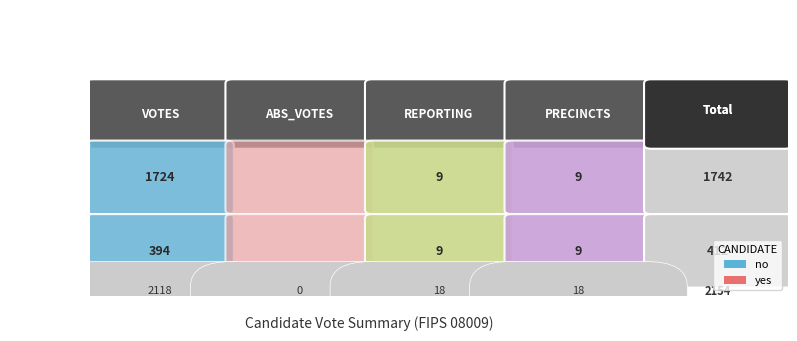

At which label does no first exceed 9?

VOTES